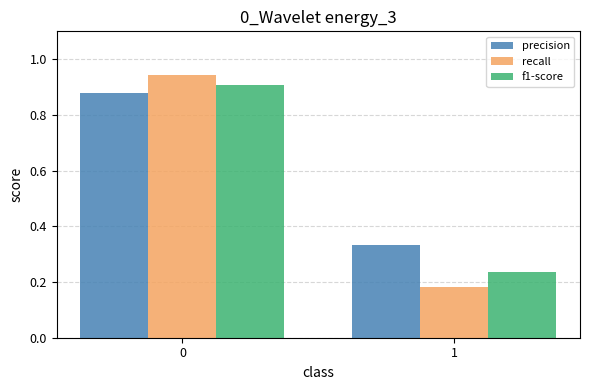

How many data points does each series have?

2